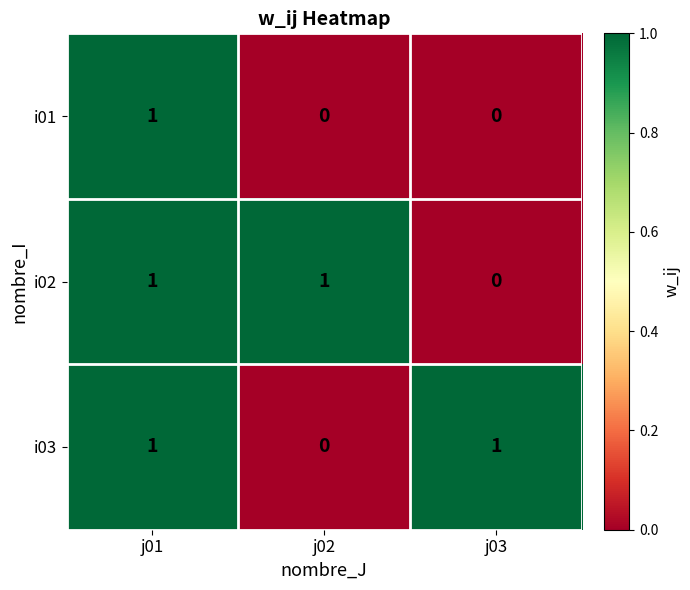

Is it true that i01 equals 0 at j03?

True